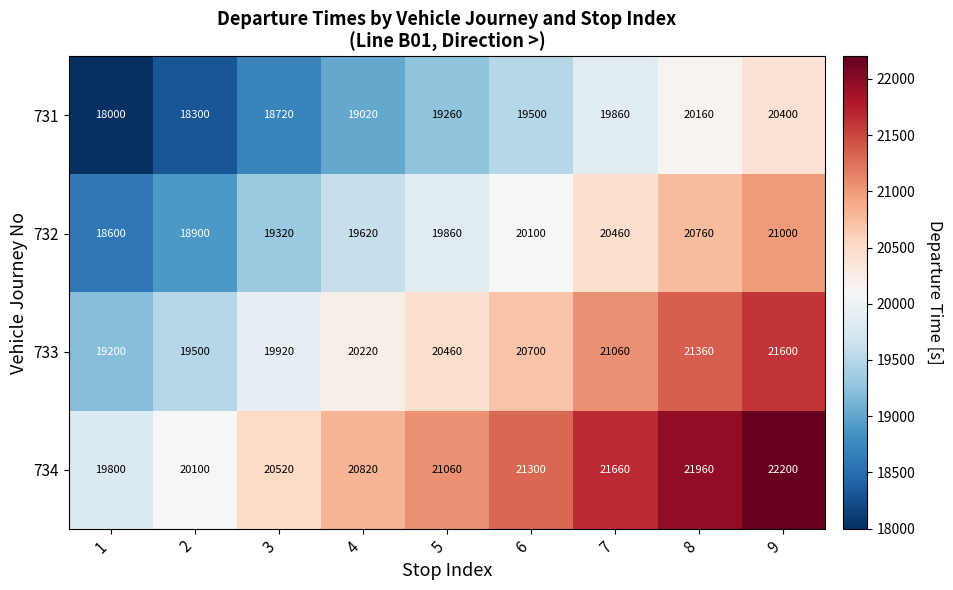

Is it true that 731 equals 19260 at 5?

True